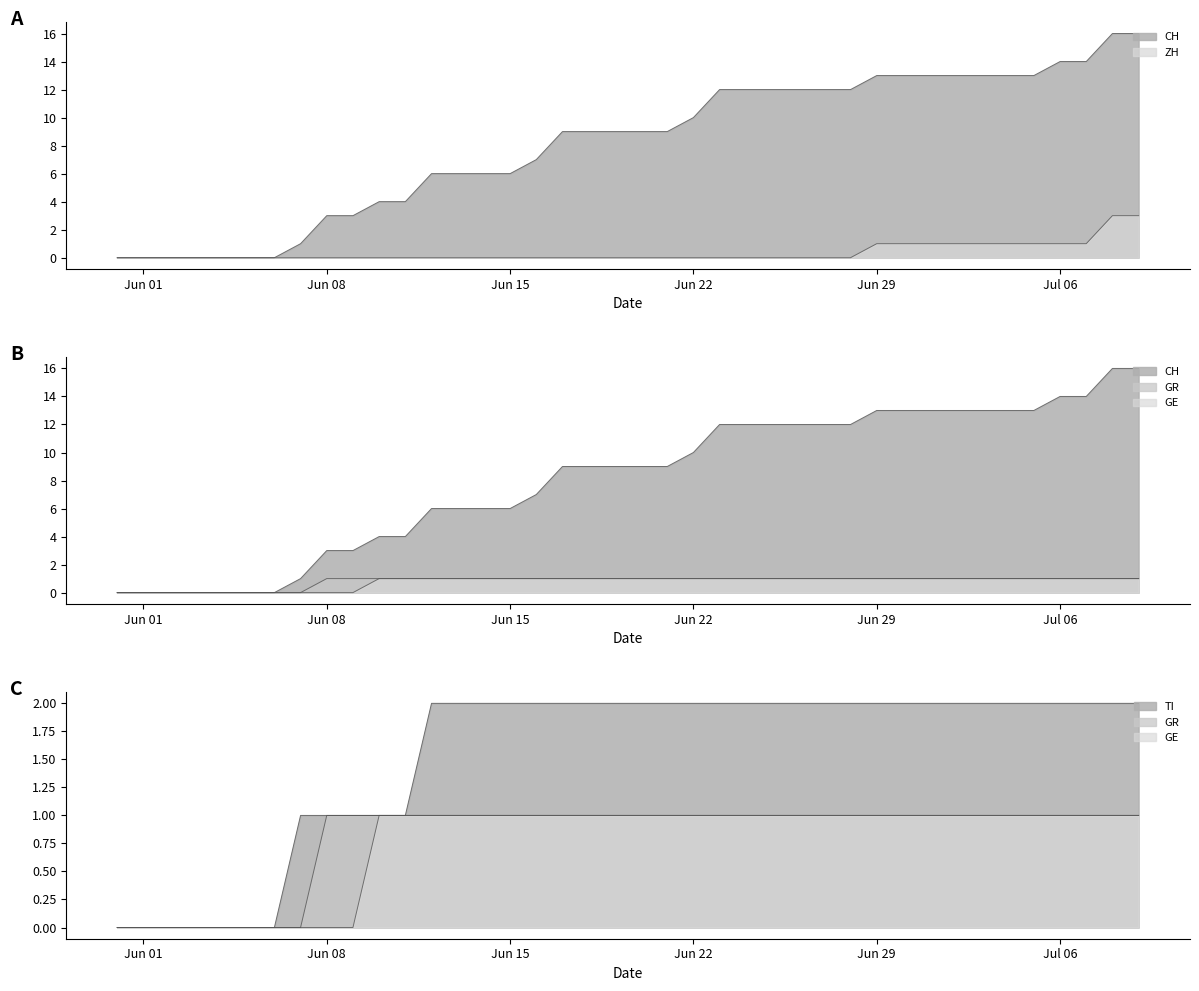

What is the spread (max minus min) of values at 2020-06-24?

12